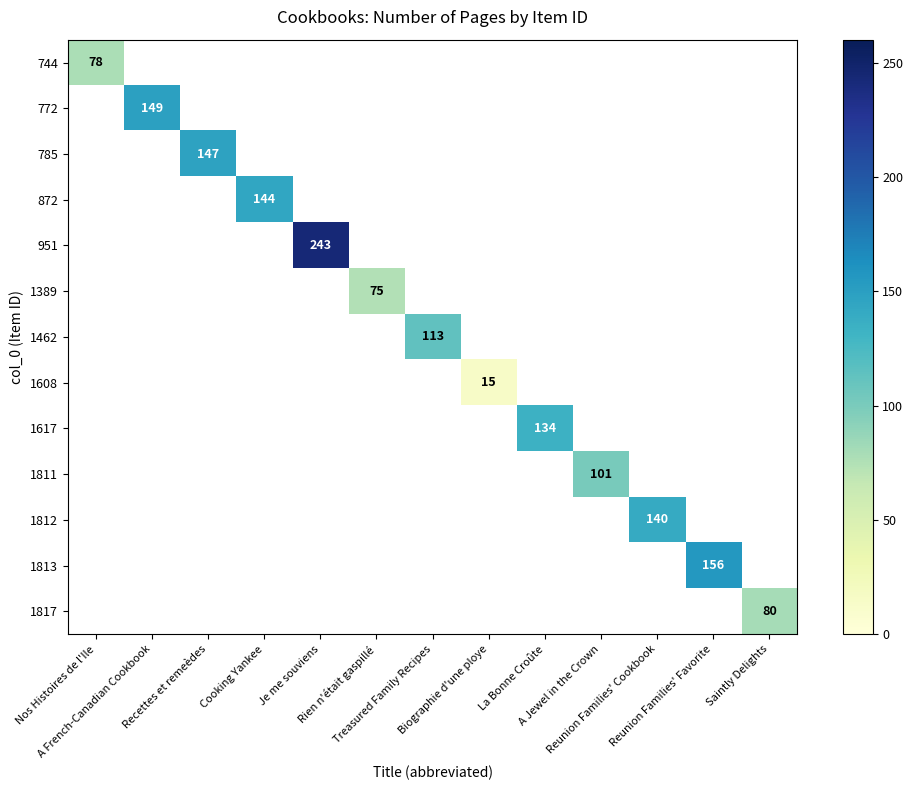

Between Treasured Family Recipes and Cooking Yankee, which is larger?

Cooking Yankee